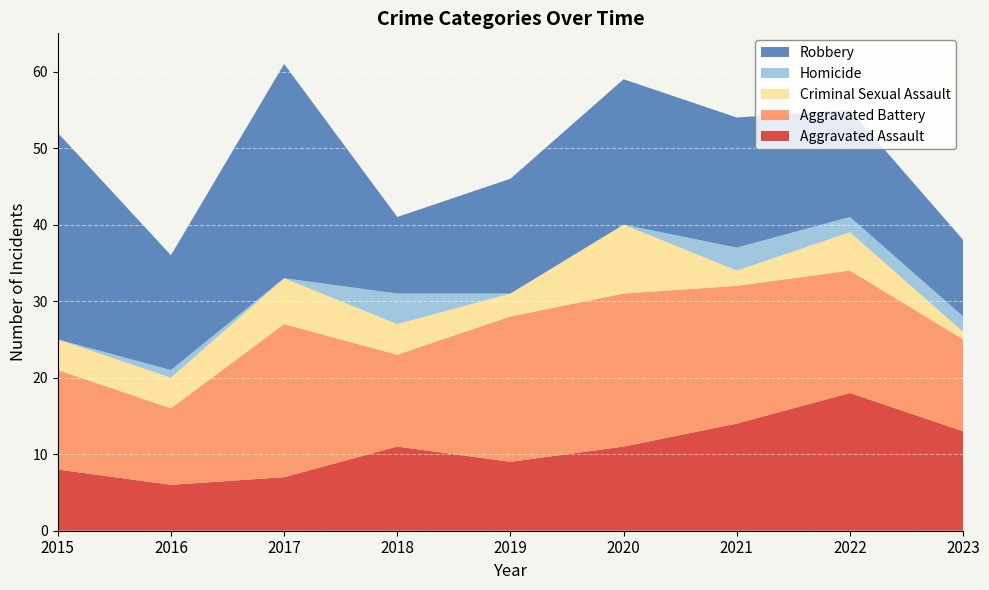

Reading right to left, transcribe all the data shown in this chart.

Aggravated Assault: 2023=13	2022=18	2021=14	2020=11	2019=9	2018=11	2017=7	2016=6	2015=8
Aggravated Battery: 2023=12	2022=16	2021=18	2020=20	2019=19	2018=12	2017=20	2016=10	2015=13
Criminal Sexual Assault: 2023=1	2022=5	2021=2	2020=9	2019=3	2018=4	2017=6	2016=4	2015=4
Homicide: 2023=2	2022=2	2021=3	2020=0	2019=0	2018=4	2017=0	2016=1	2015=0
Robbery: 2023=10	2022=14	2021=17	2020=19	2019=15	2018=10	2017=28	2016=15	2015=27